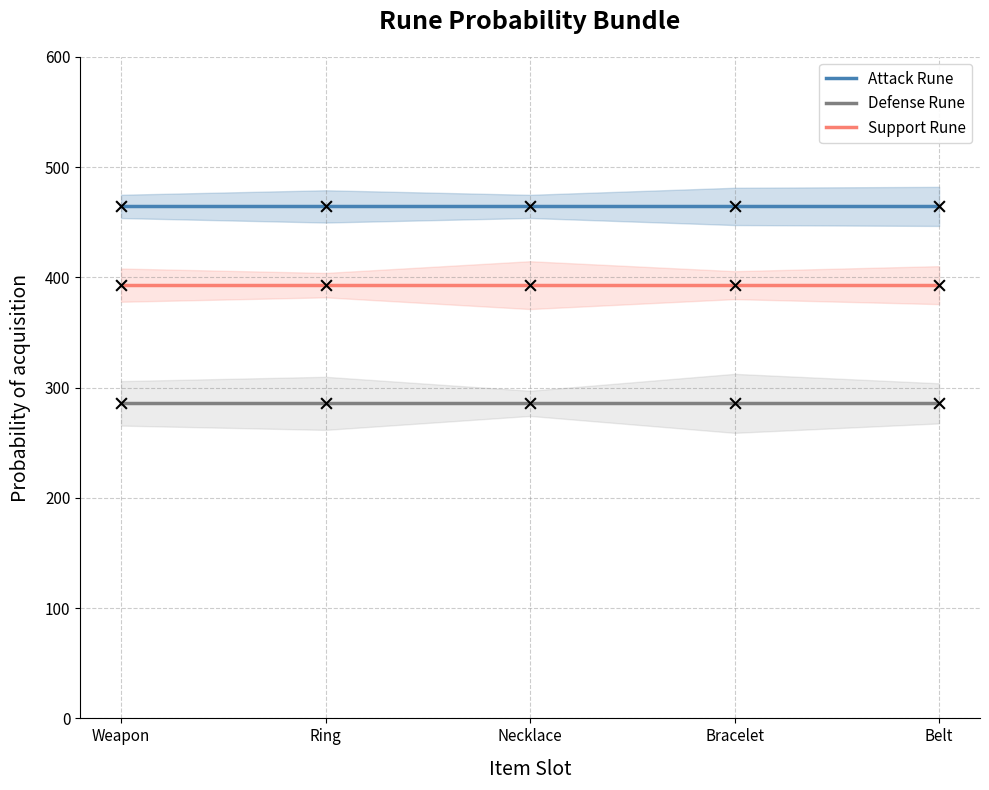

At which category is the sum across all series the highest?

Weapon